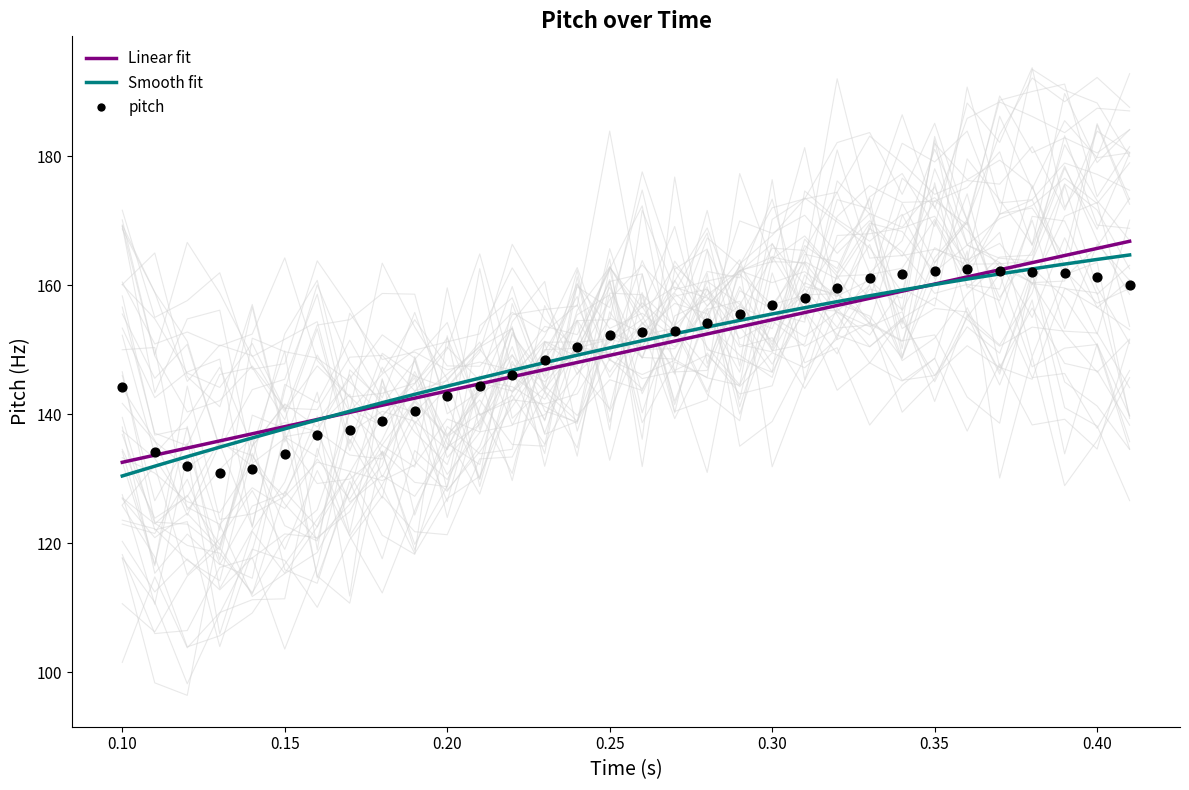

At how many categories does at least one series exceed 162?

7